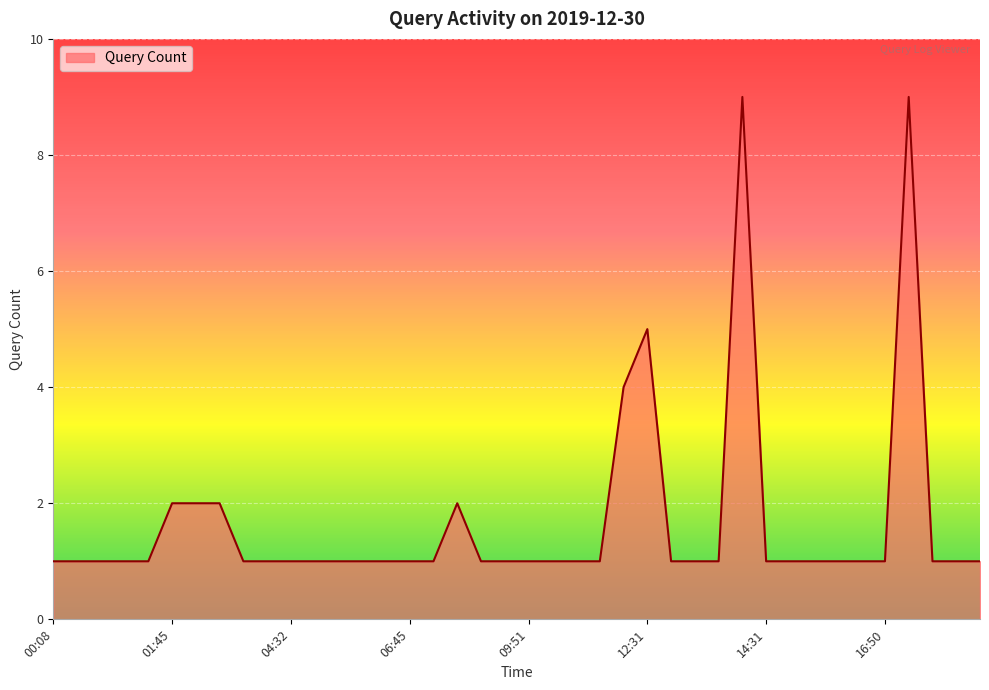

What is the maximum value shown in the chart?

9